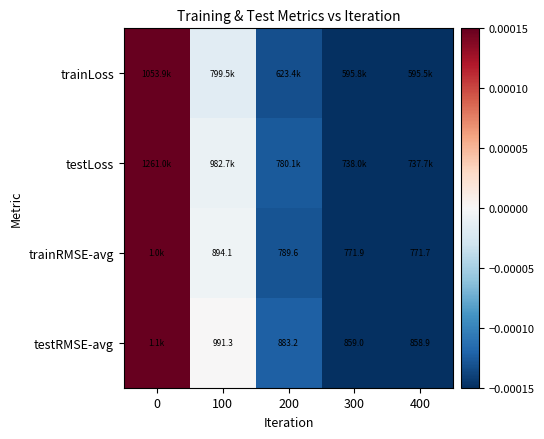

Count the number of categories in the chart.

5